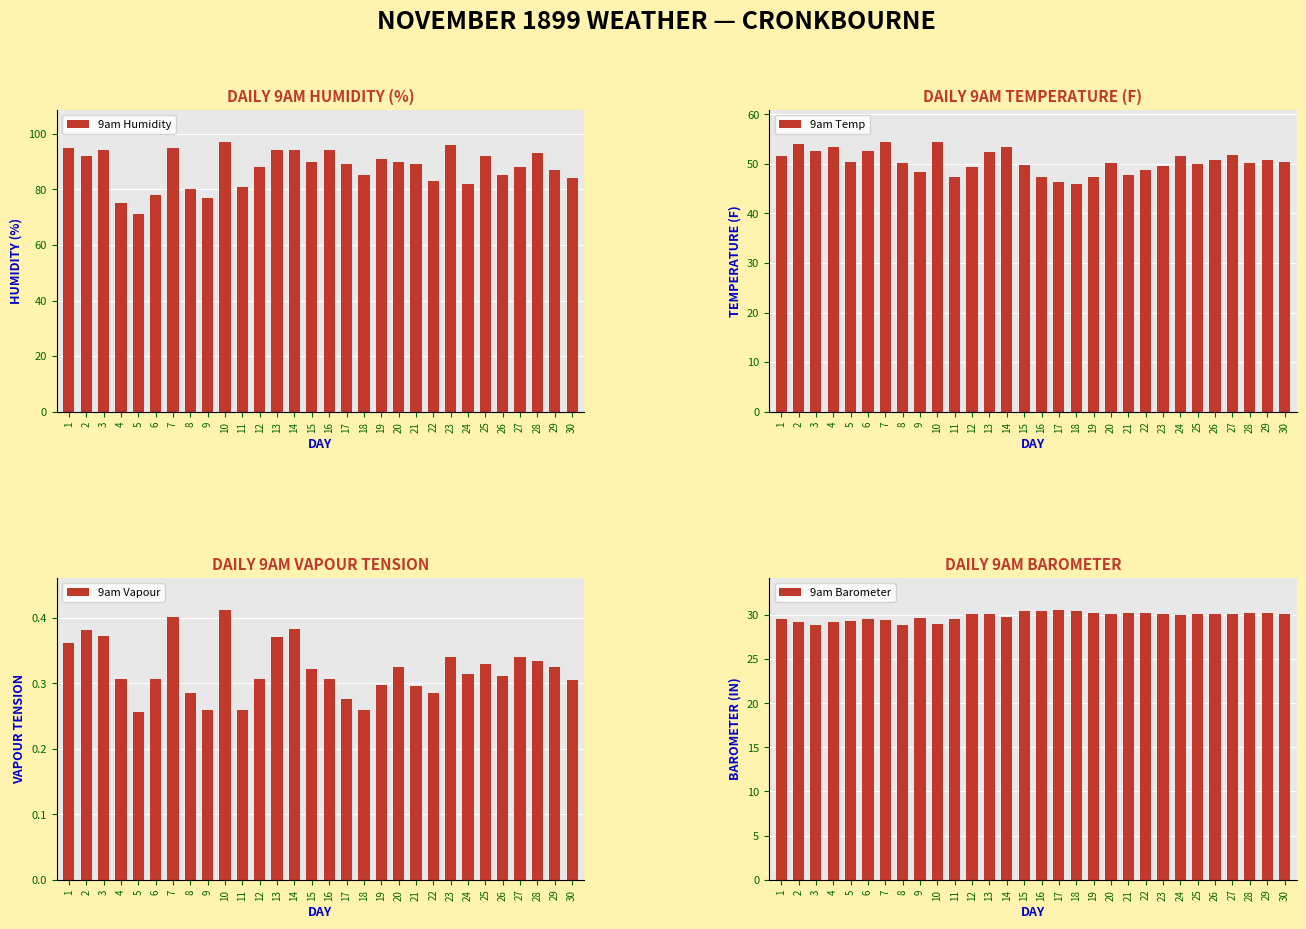

At which category is the sum across all series the highest?

10